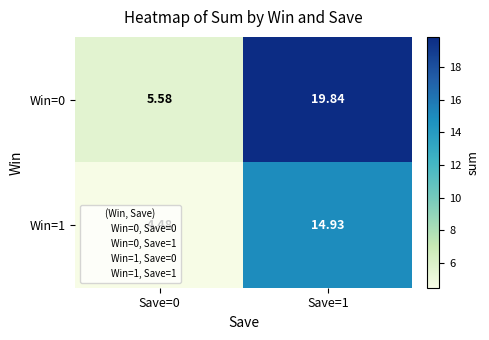

Rank the series at Save=1 from highest to lowest value.

Win=0, Win=1